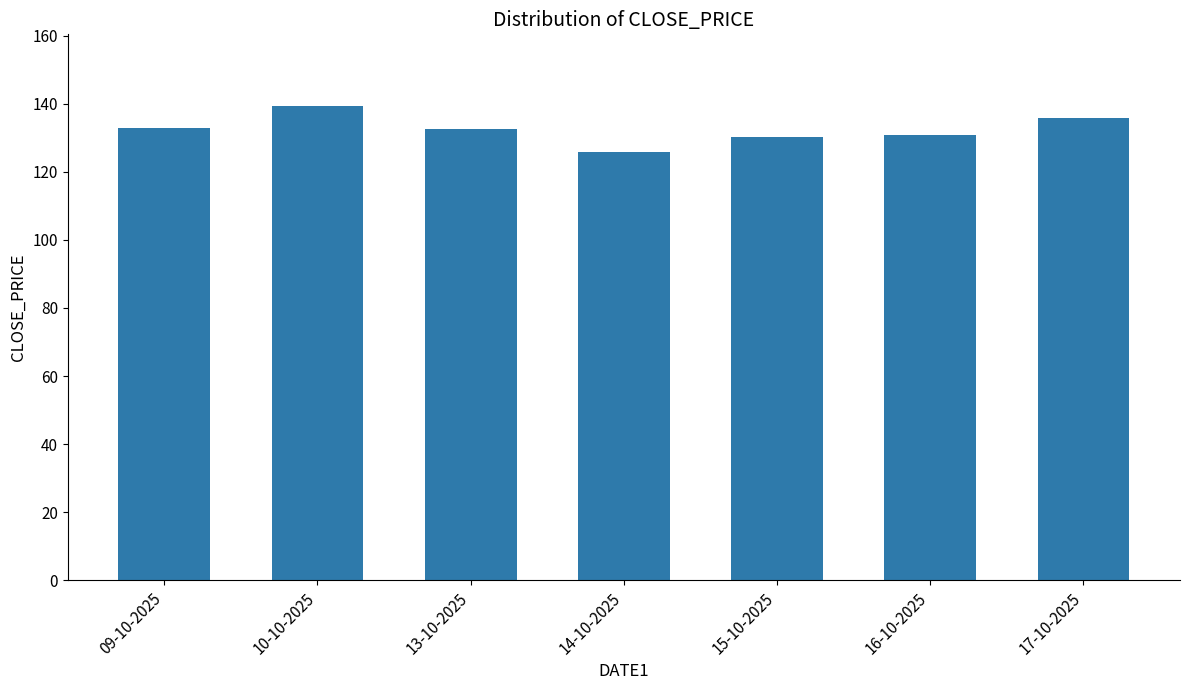

What position from the left is 09-10-2025?

1